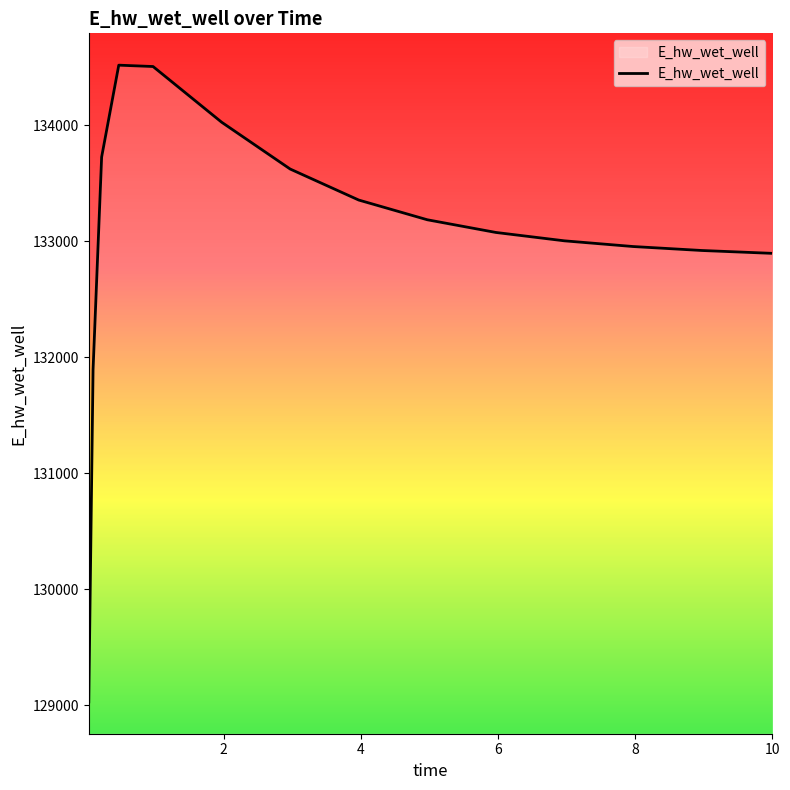

What is the minimum value shown in the chart?

129030.1